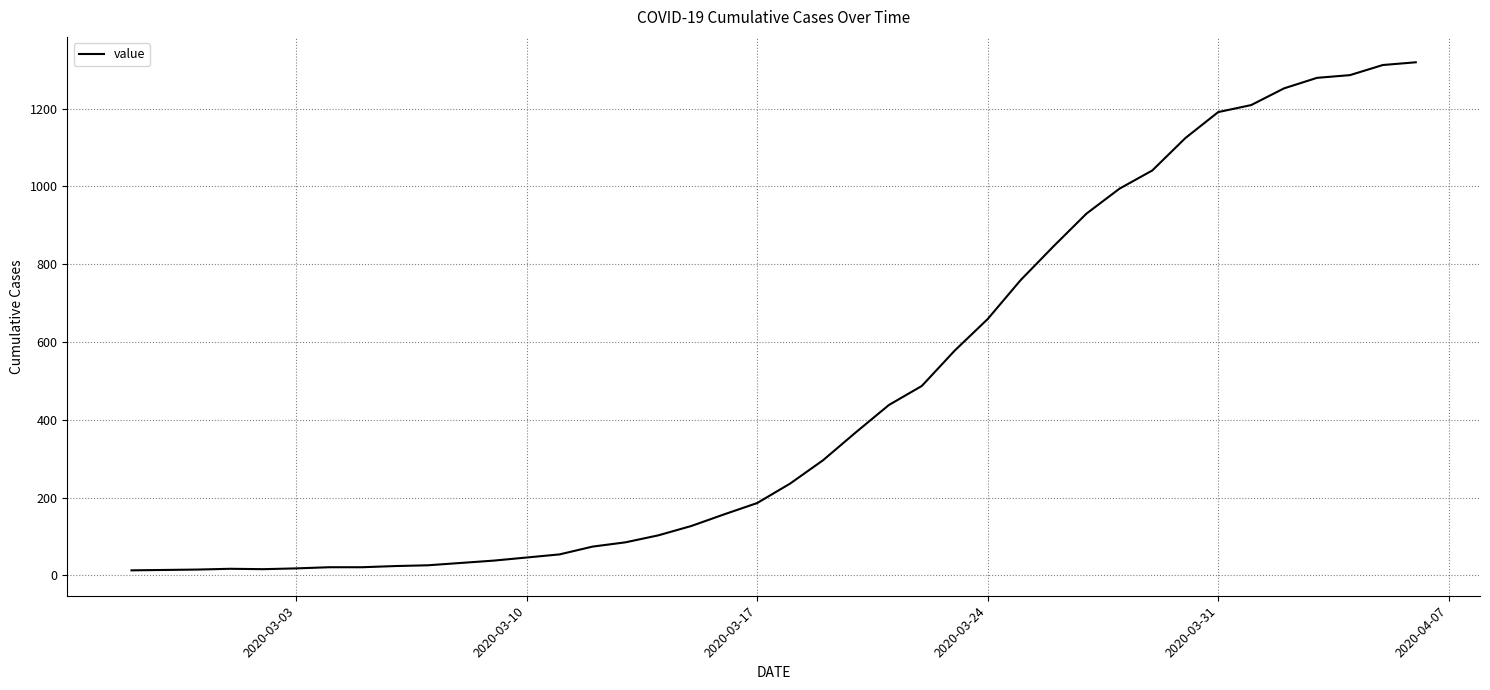

What is the difference between the maximum and minimum values?

1306